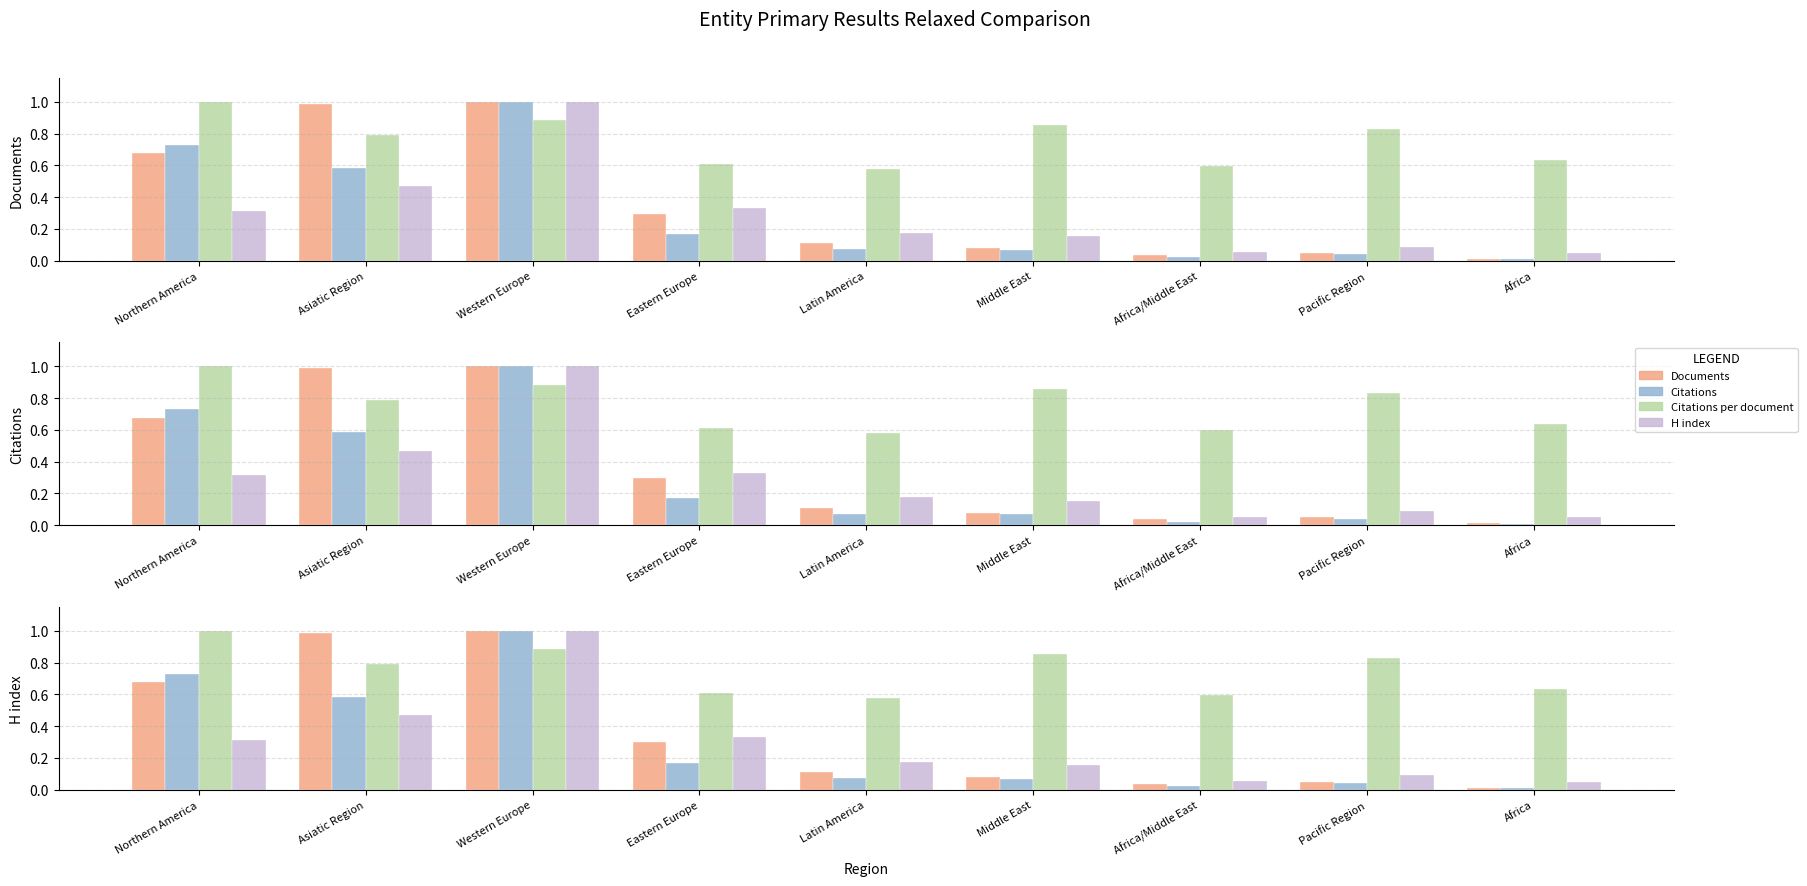

Rank the categories by Citations value from lowest to highest.

Africa, Africa/Middle East, Pacific Region, Middle East, Latin America, Eastern Europe, Asiatic Region, Northern America, Western Europe